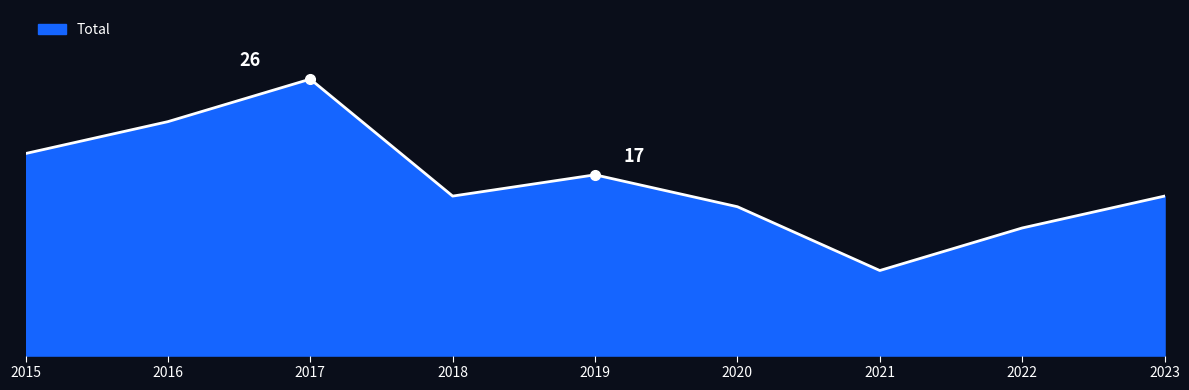

True or false: the data shows 5 at 2015.

False